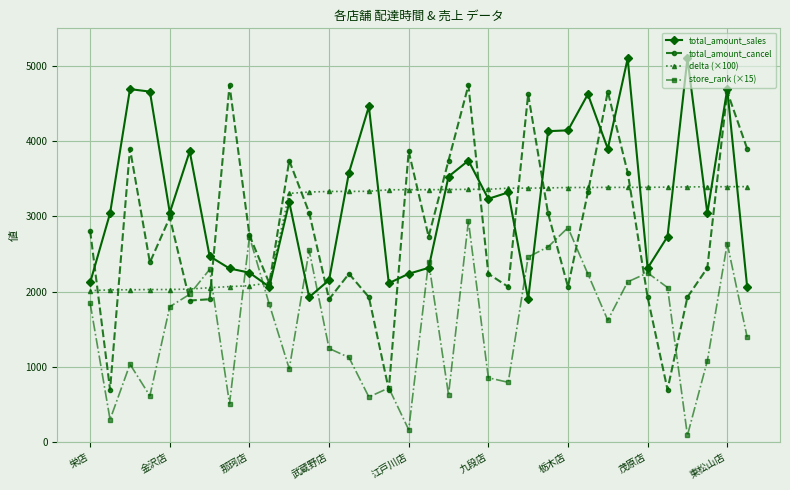

Which series has the largest range (max minus min)?

total_amount_cancel